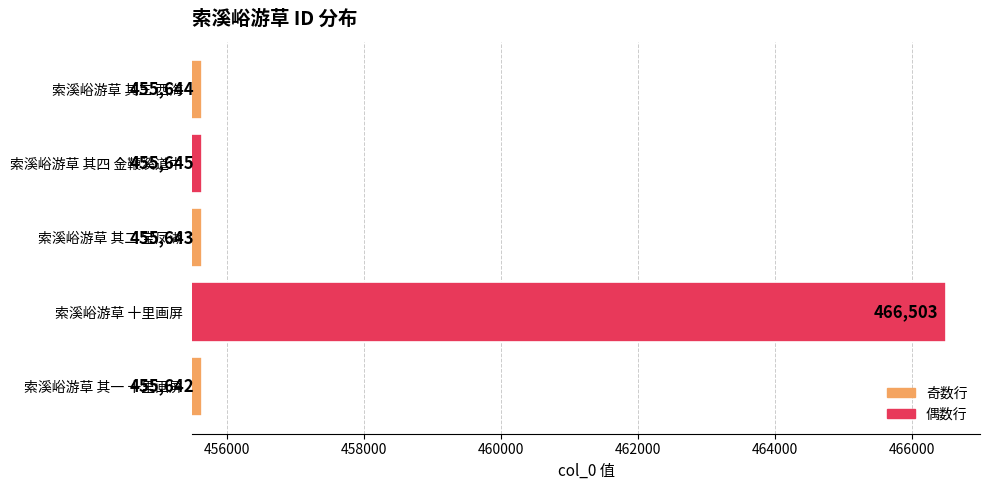

Reading bottom to top, list all the values displayed in this chart.

455642	466503	455643	455645	455644